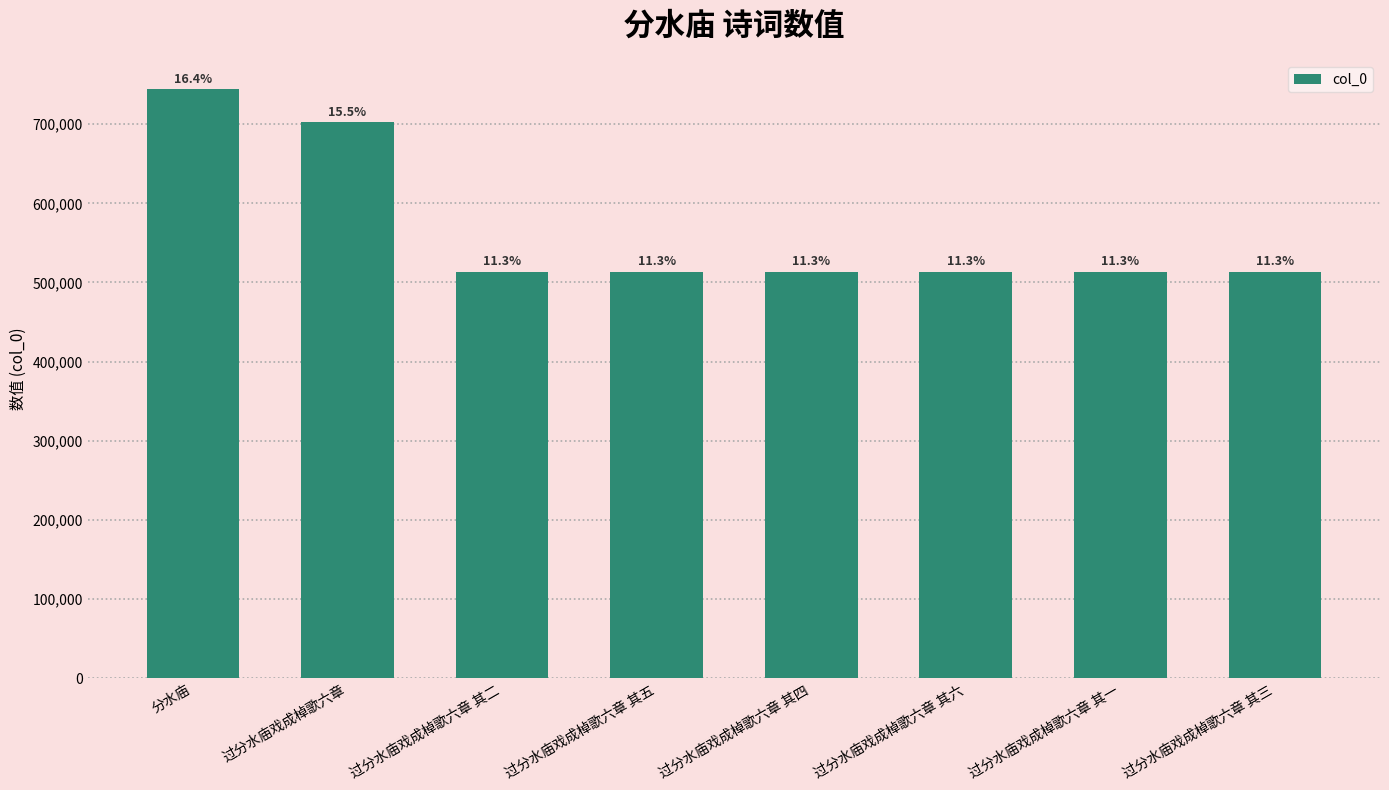

List the labels in order of value, largest first.

分水庙, 过分水庙戏成棹歌六章, 过分水庙戏成棹歌六章 其六, 过分水庙戏成棹歌六章 其五, 过分水庙戏成棹歌六章 其四, 过分水庙戏成棹歌六章 其三, 过分水庙戏成棹歌六章 其二, 过分水庙戏成棹歌六章 其一